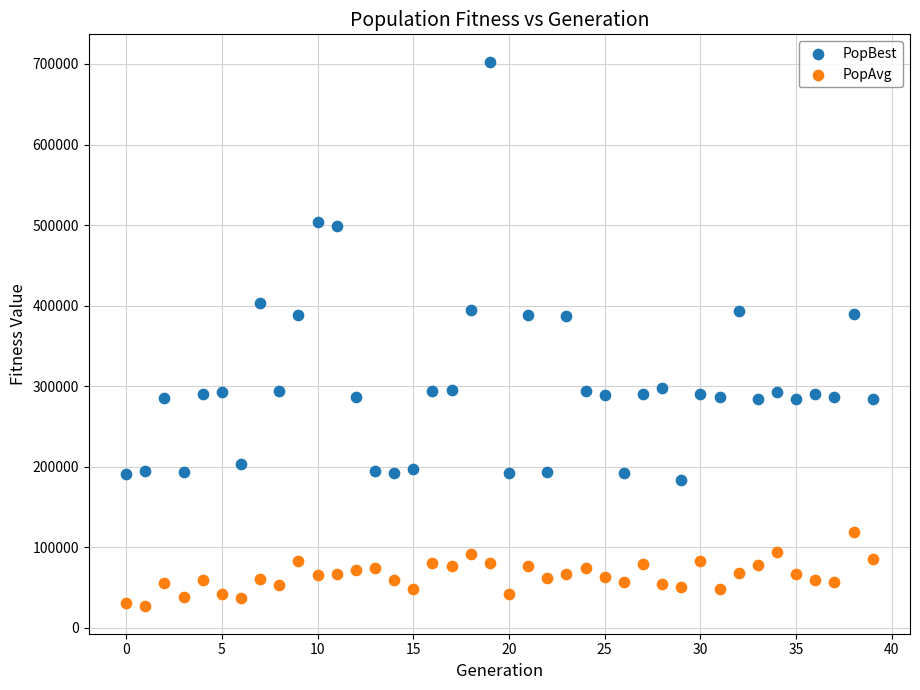

Which series reaches the minimum Y coordinate?

PopAvg